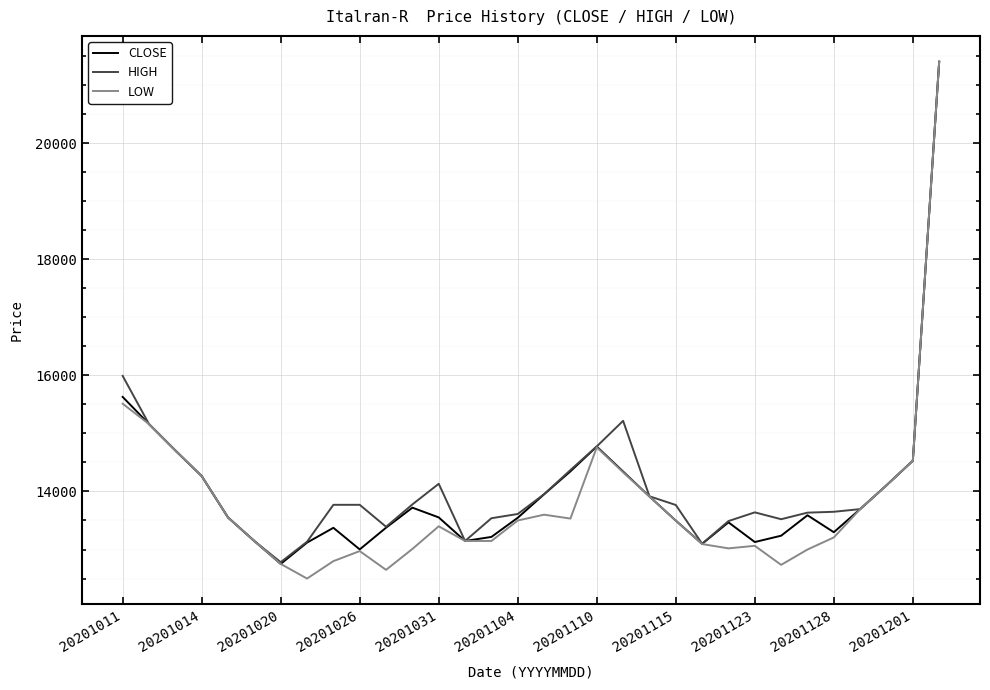

What is the minimum value for CLOSE?

12752